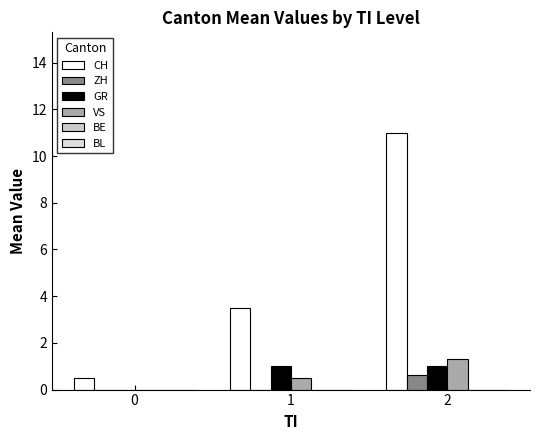

Reading right to left, extract all data points from this chart.

CH: 11.0	3.5	0.5
ZH: 0.6	0.0	0.0
GR: 1.0	1.0	0.0
VS: 1.3	0.5	0.0
BE: 0.0	0.0	0.0
BL: 0.0	0.0	0.0